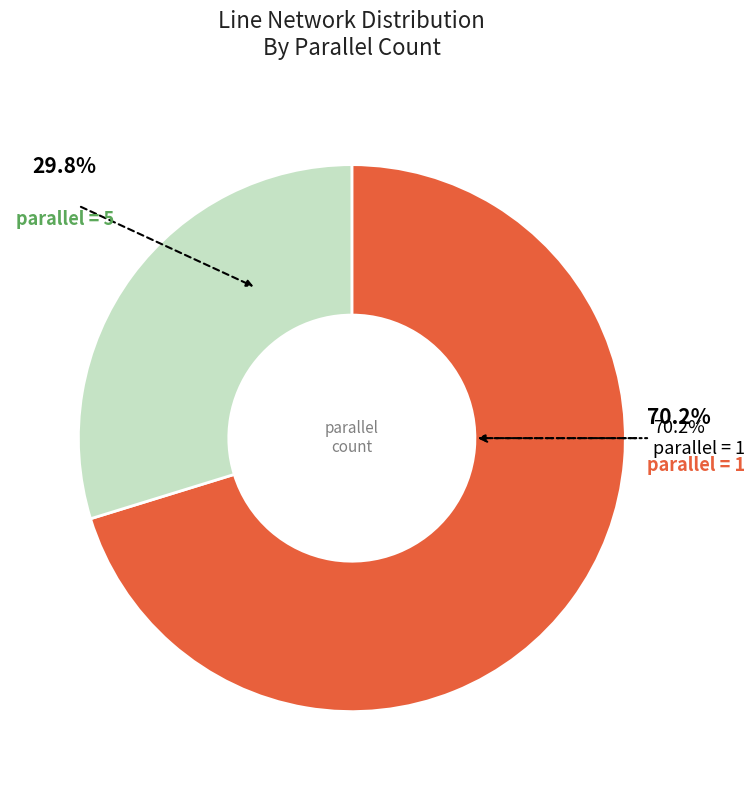

Is parallel = 1 the majority of the pie?

Yes